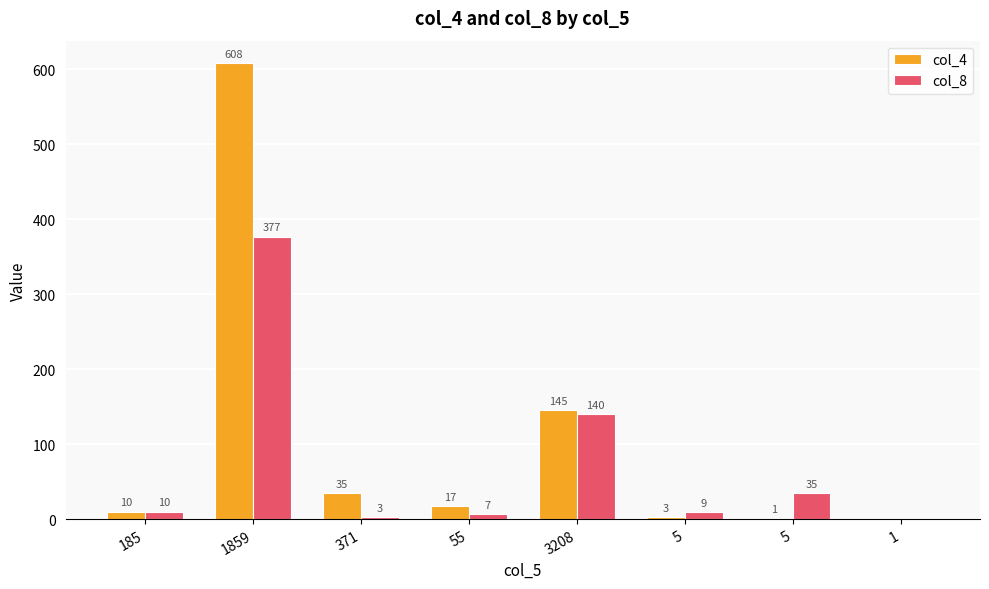

Where is col_8 nearest to the value 188?

3208